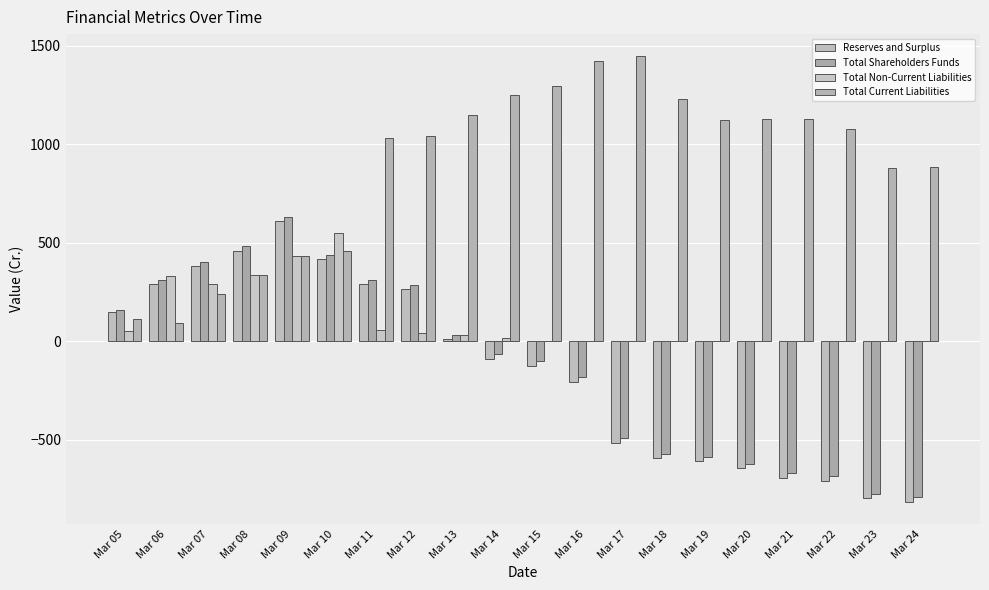

How many groups of bars are there?

20